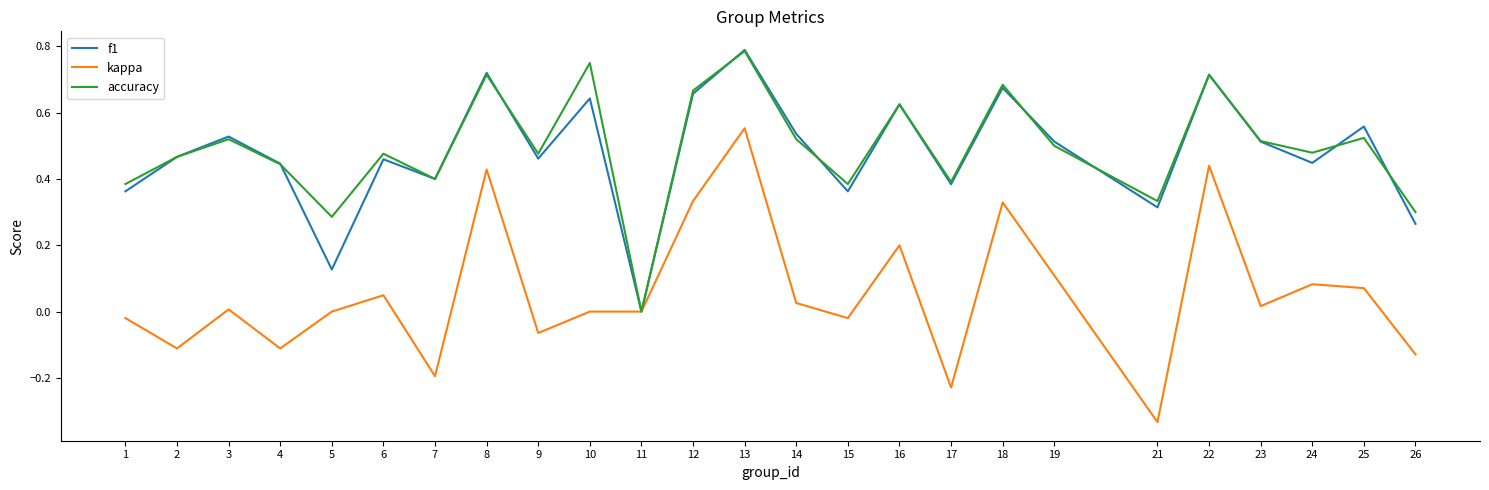

At 5, list the series in order from smallest to largest.

kappa, f1, accuracy